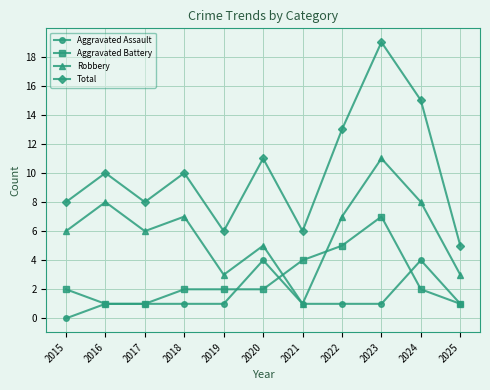

At how many categories does at least one series exceed 17?

1